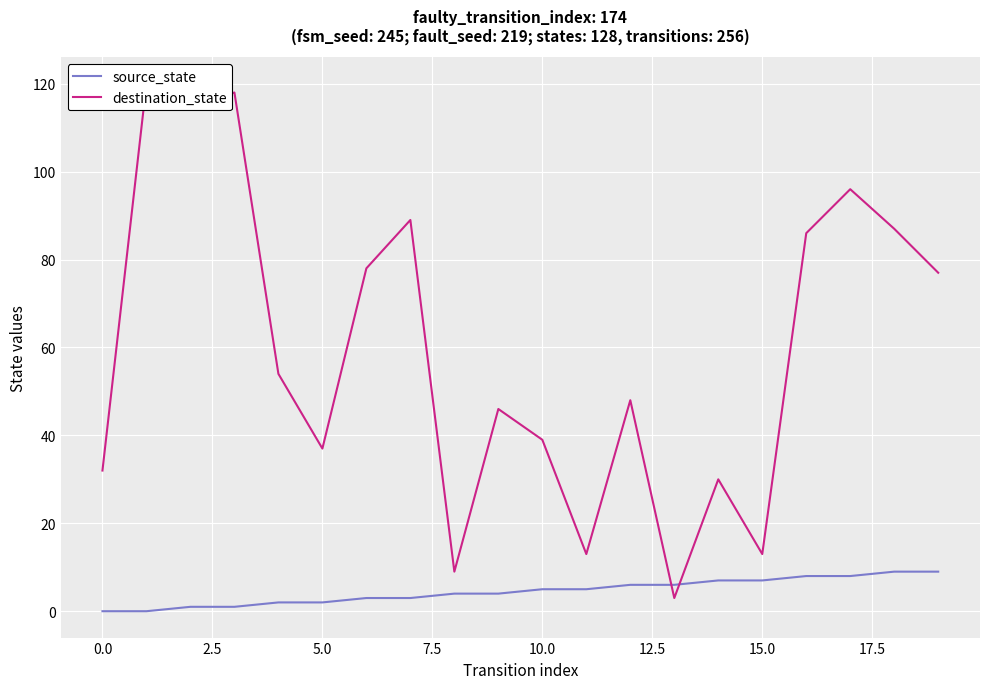

The source_state series shows 0 at 0.0. True or false?

True